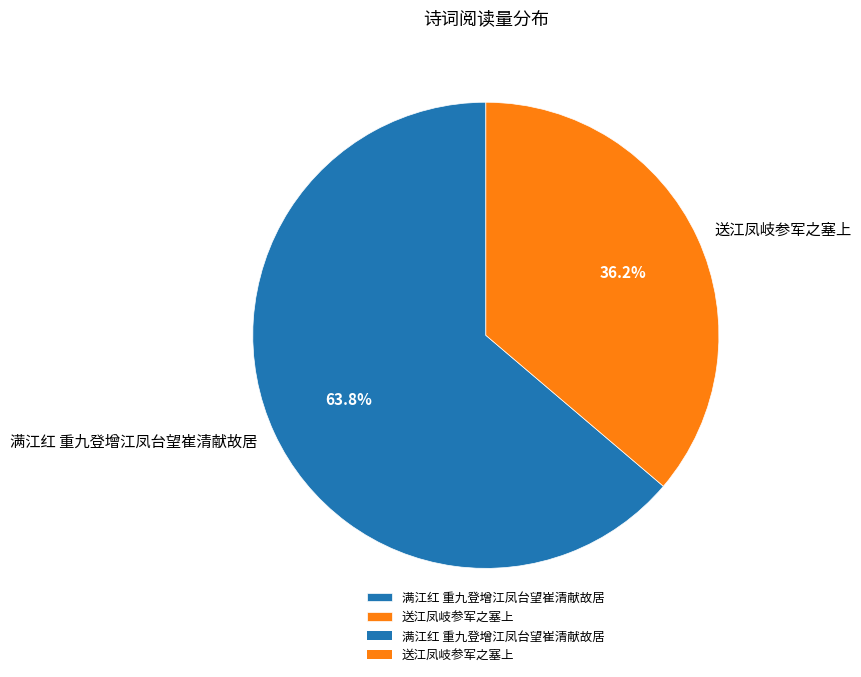

Approximately how many times larger is the value at 送江凤岐参军之塞上 compared to 满江红 重九登增江凤台望崔清献故居?

0.6